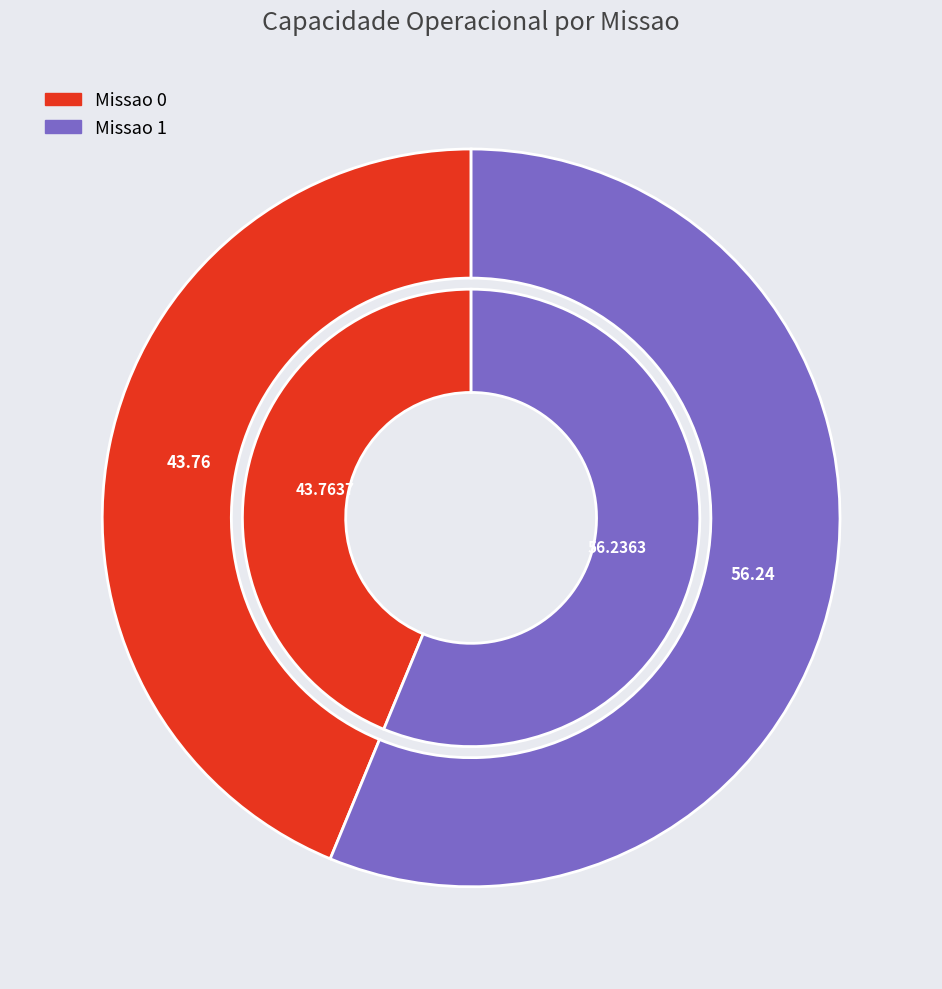

What percentage is NOT represented by 0?

56.2%